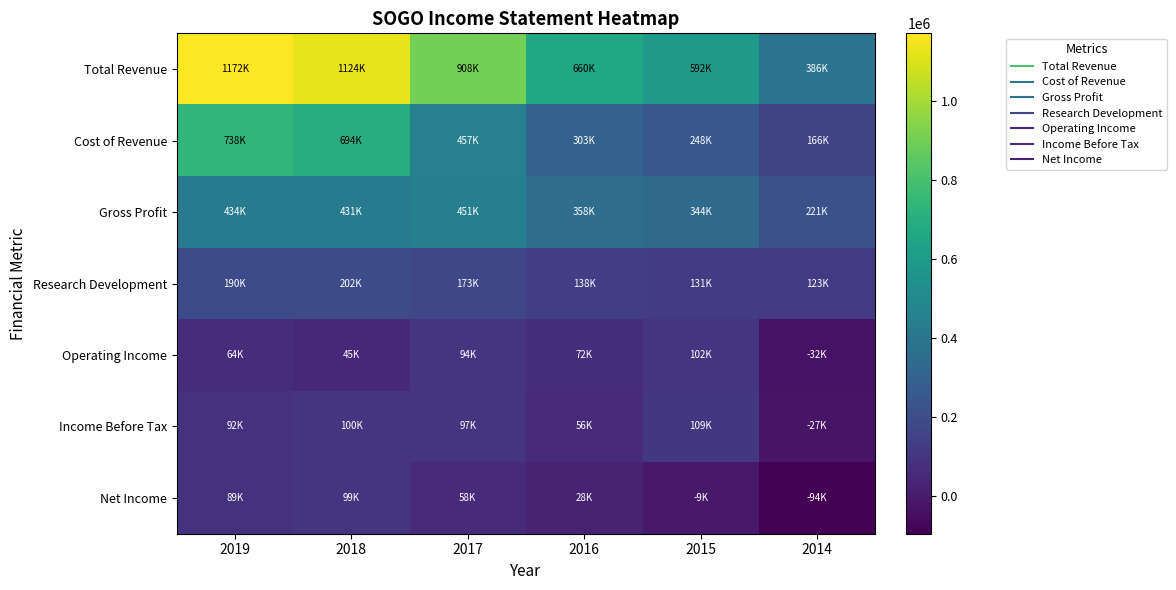

At 2018, list the series in order from smallest to largest.

Operating Income, Net Income, Income Before Tax, Research Development, Gross Profit, Cost of Revenue, Total Revenue